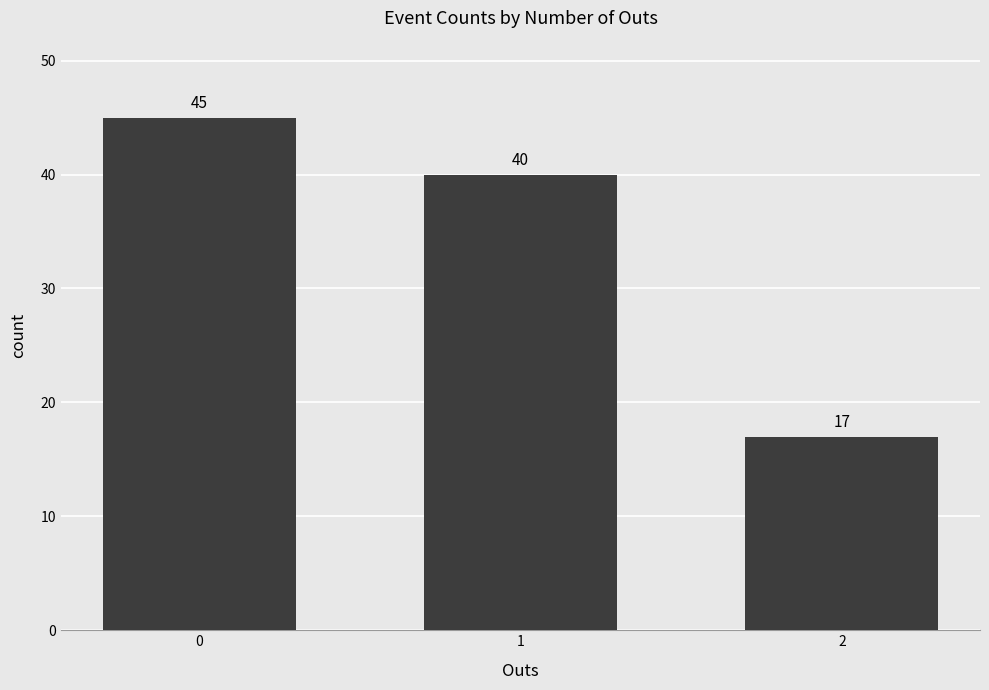

What is the difference between the maximum and second lowest values?

5